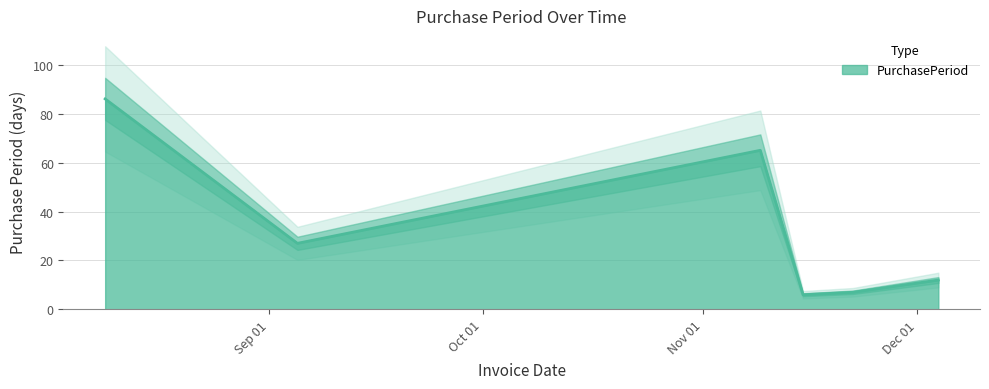

At which label does the data first exceed 27?

2017-08-09